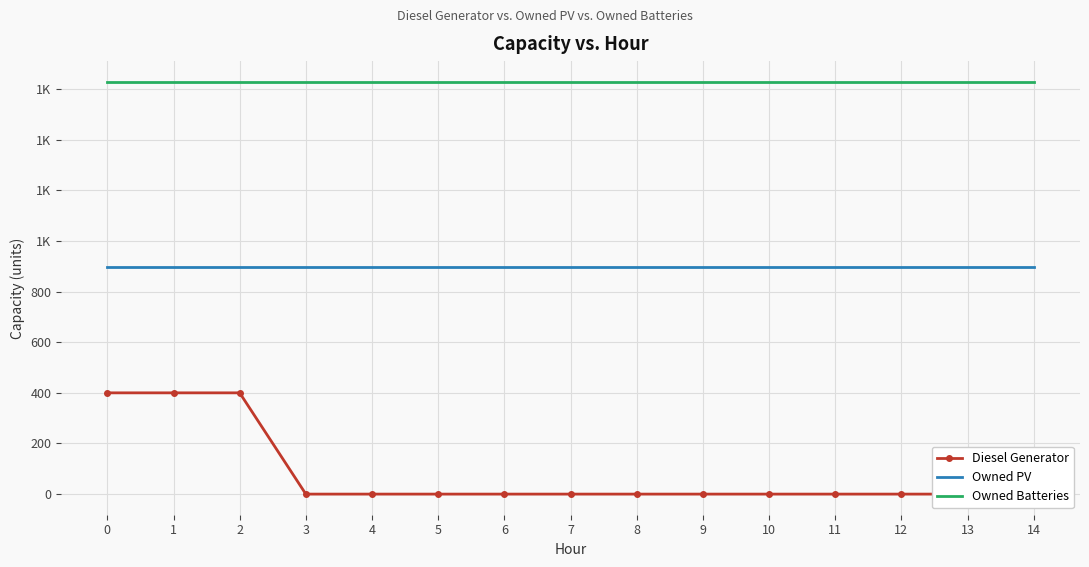

What is the spread (max minus min) of values at 7?

1629